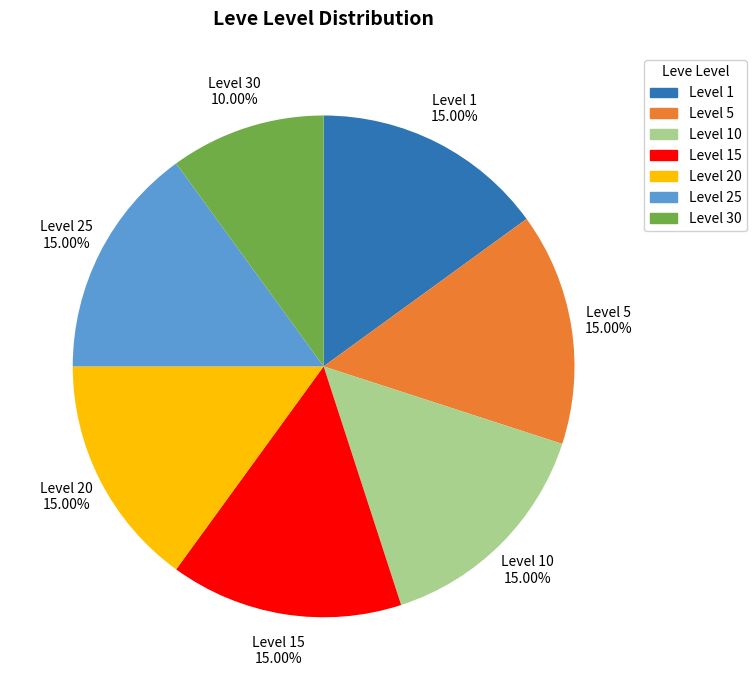

Which slice is the smallest?

Level 30